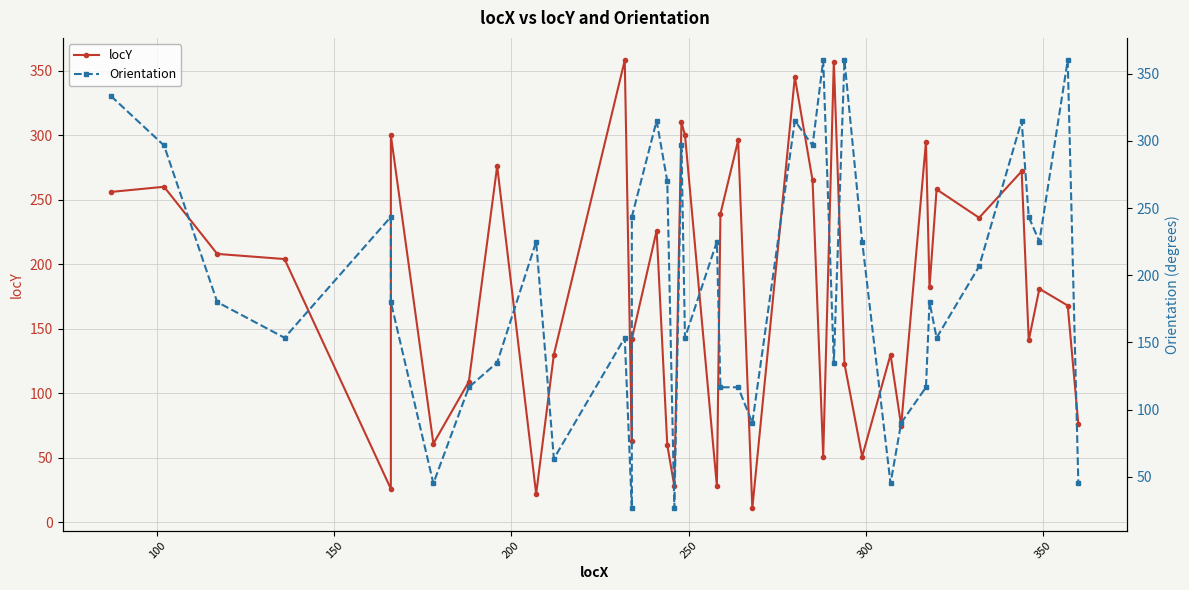

How many values in the Orientation series are below 180?

18